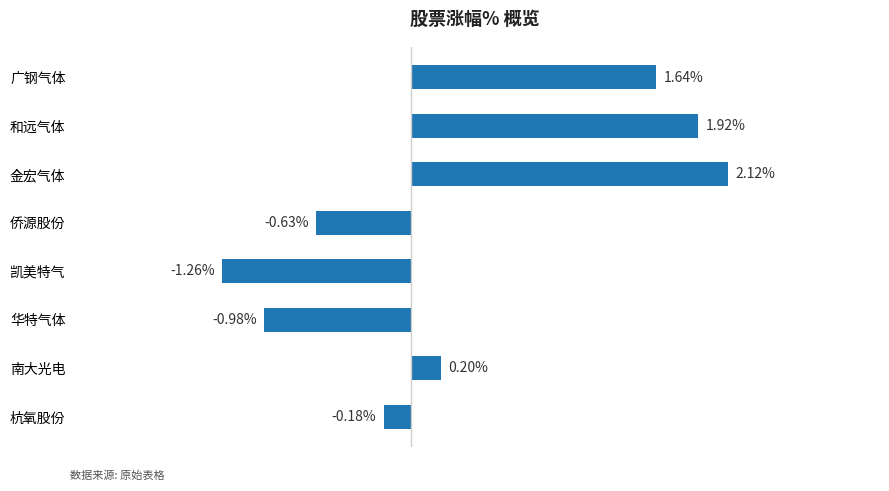

Which has a higher value, 杭氧股份 or 金宏气体?

金宏气体